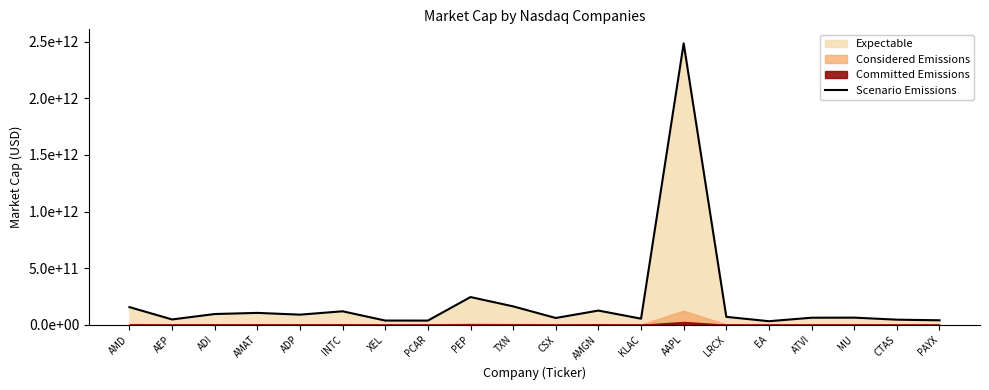

Reading left to right, list all the values displayed in this chart.

AMD=155960910000	AEP=46966616964	ADI=94862054260	AMAT=104813800000	ADP=89305419000	INTC=118943640000	XEL=37131890000	PCAR=36828225000	PEP=244719020000	TXN=162498120000	CSX=59935720000	AMGN=125340480000	KLAC=53759078100	AAPL=2484898039600	LRCX=69816679220	EA=31331520000	ATVI=62281900000	MU=62885240000	CTAS=44936228060	PAYX=39546850000